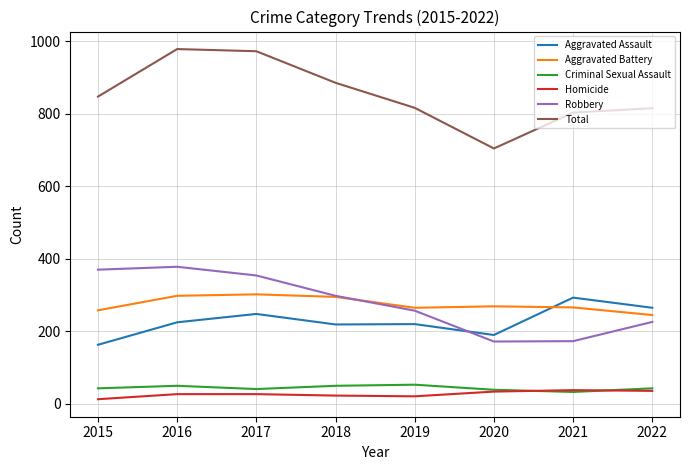

What is the highest value of the Robbery series?

378